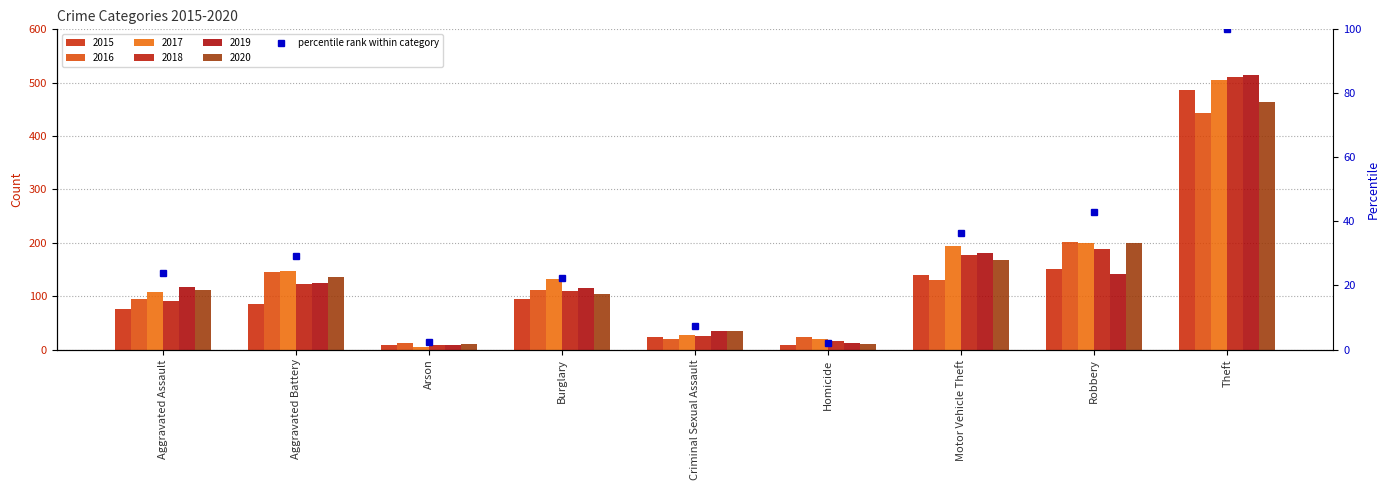

The chart shows a value of 40.4 at Aggravated Battery. True or false?

False